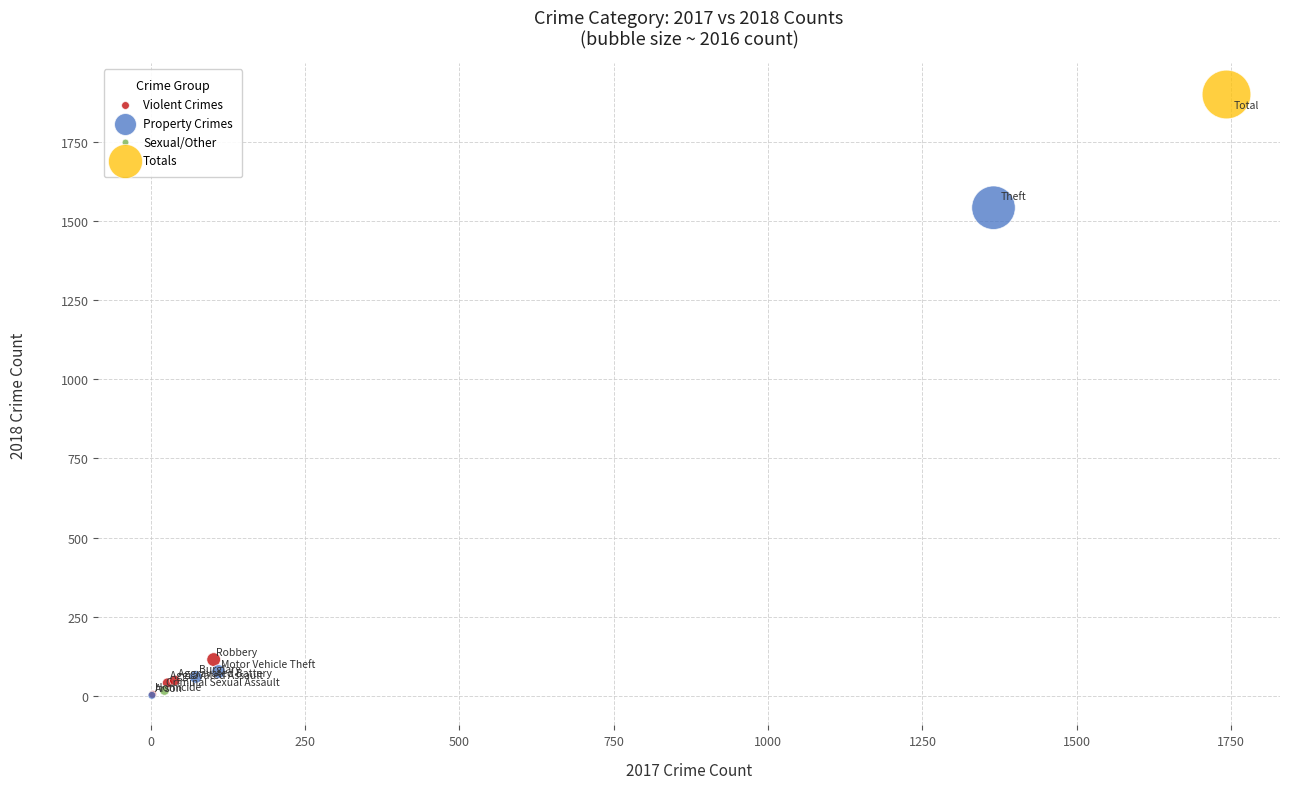

Which series contains the highest Y value?

Totals